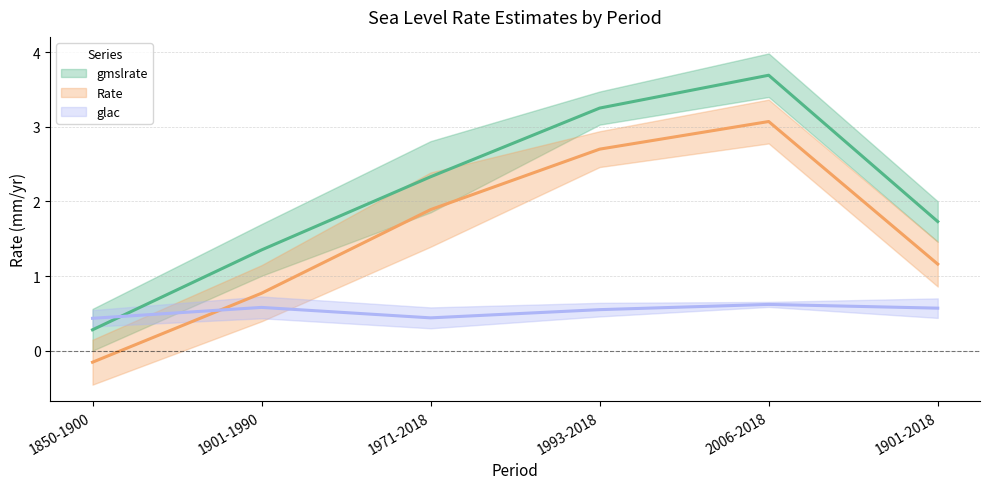

The glac series shows 0.4 at 1971-2018. True or false?

True